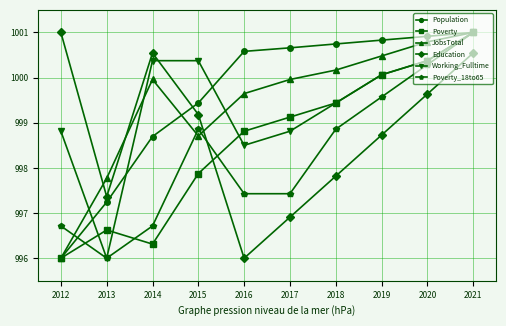

The Poverty series shows 1001.0 at 2021. True or false?

True